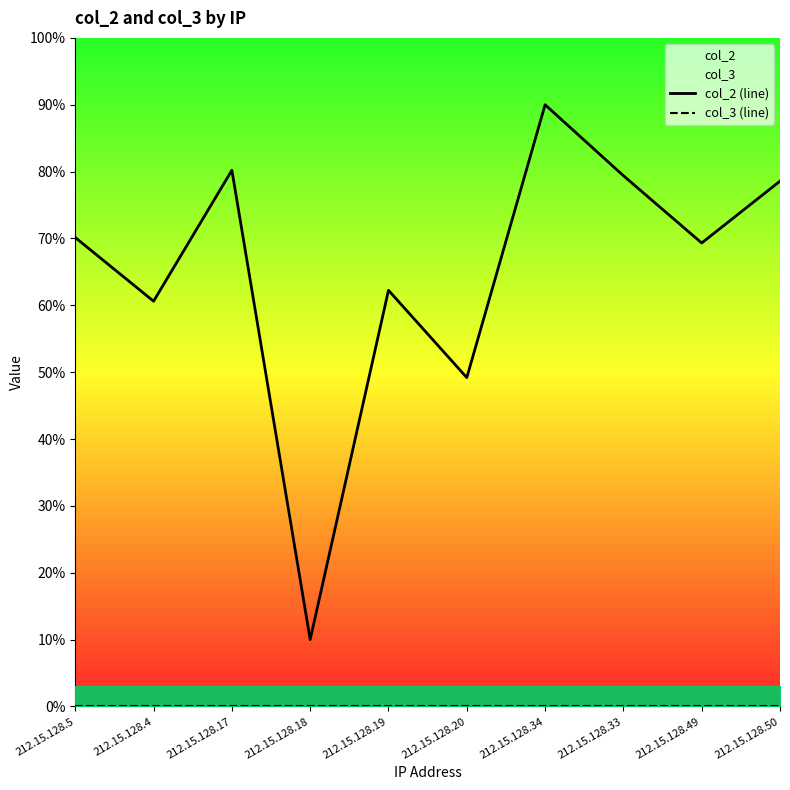

Is the value of col_3 (line) at 212.15.128.18 greater than the value of col_2 (line) at 212.15.128.50?

No